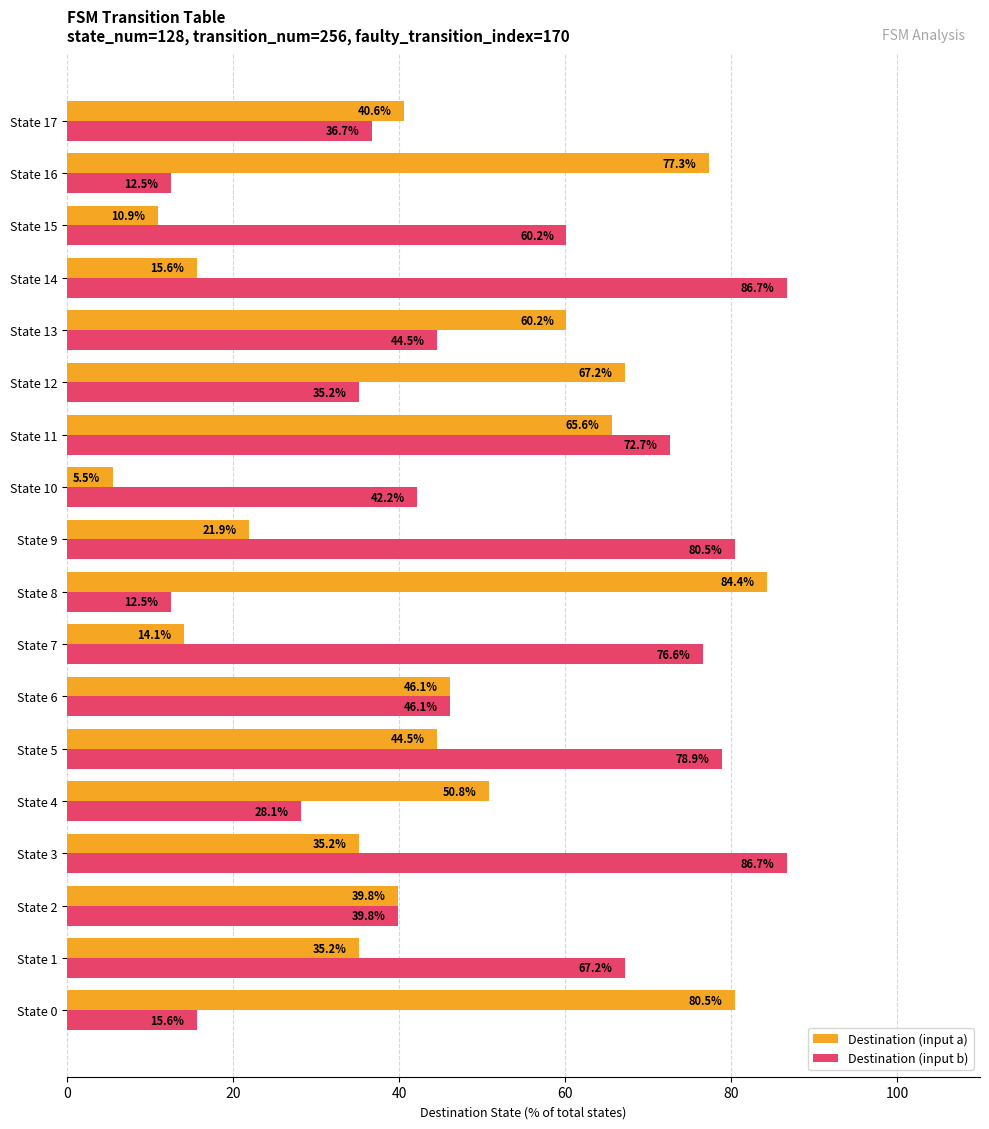

What is the average value of the Destination (input a) series?

44.2